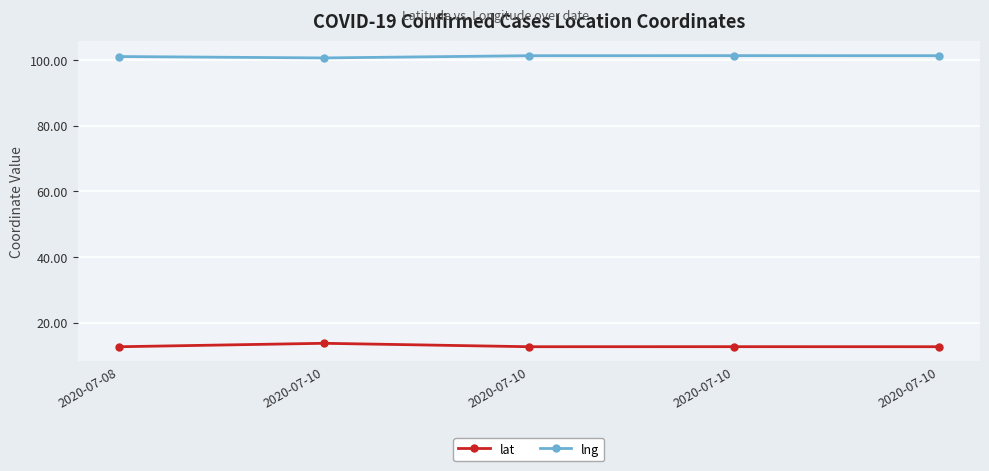

How many series are shown in this chart?

2